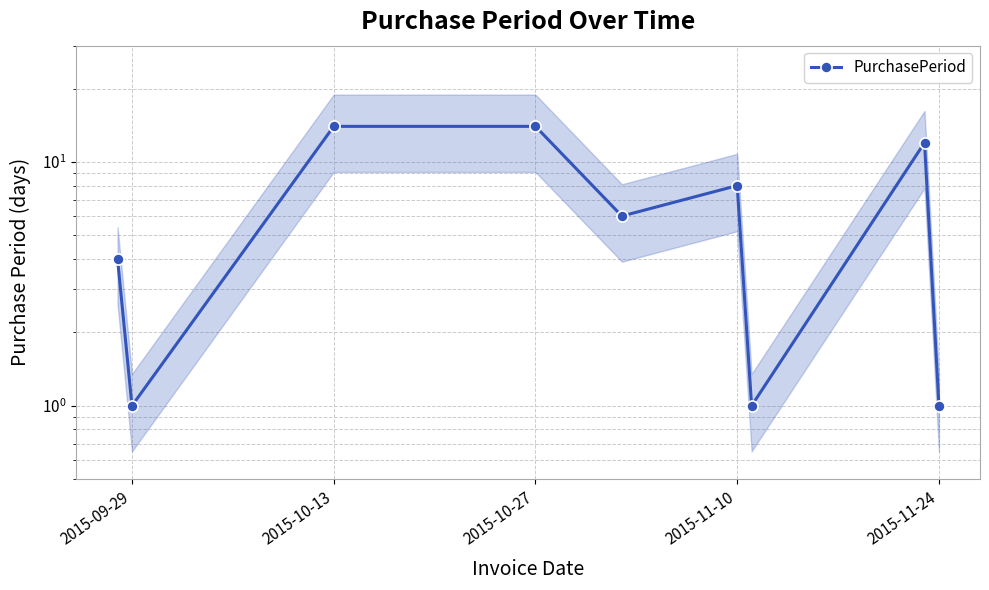

What is the greatest value displayed?

14